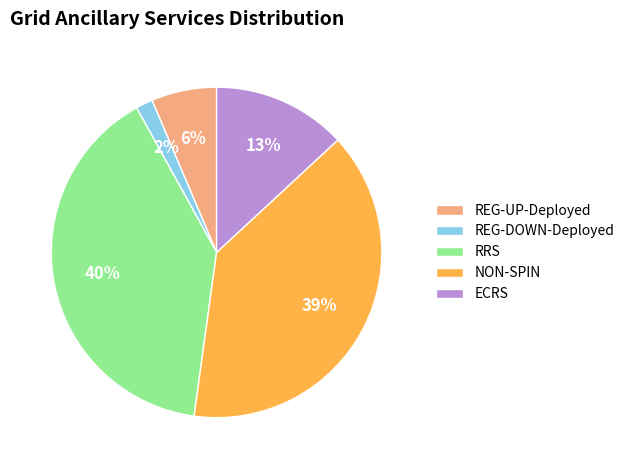

To the nearest percent, what portion does REG-DOWN-Deployed represent?

2%